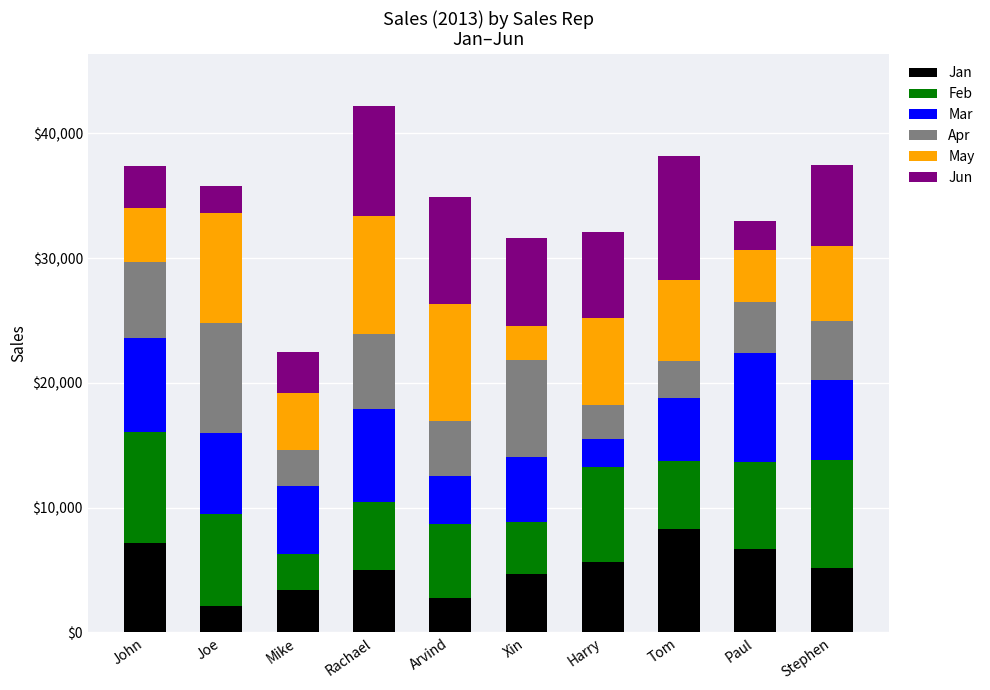

What is the difference between the maximum and second lowest values in the Jan series?

5516